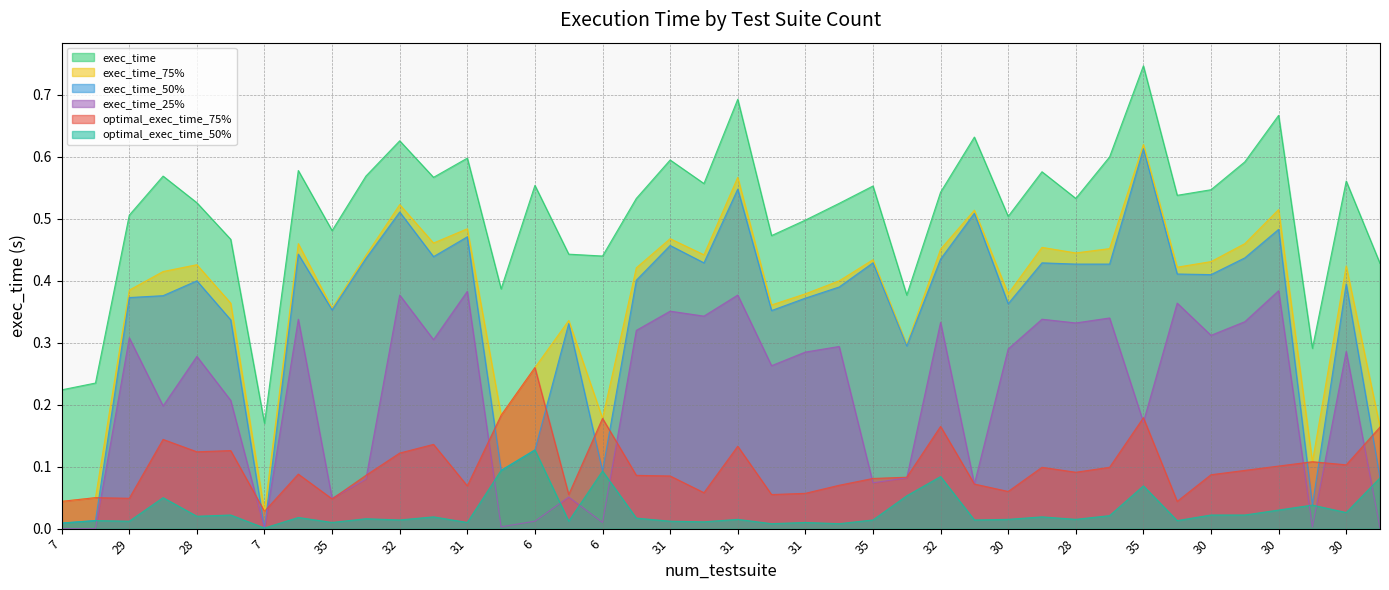

Between 7 and 30, which series saw the biggest shift?

exec_time_50%